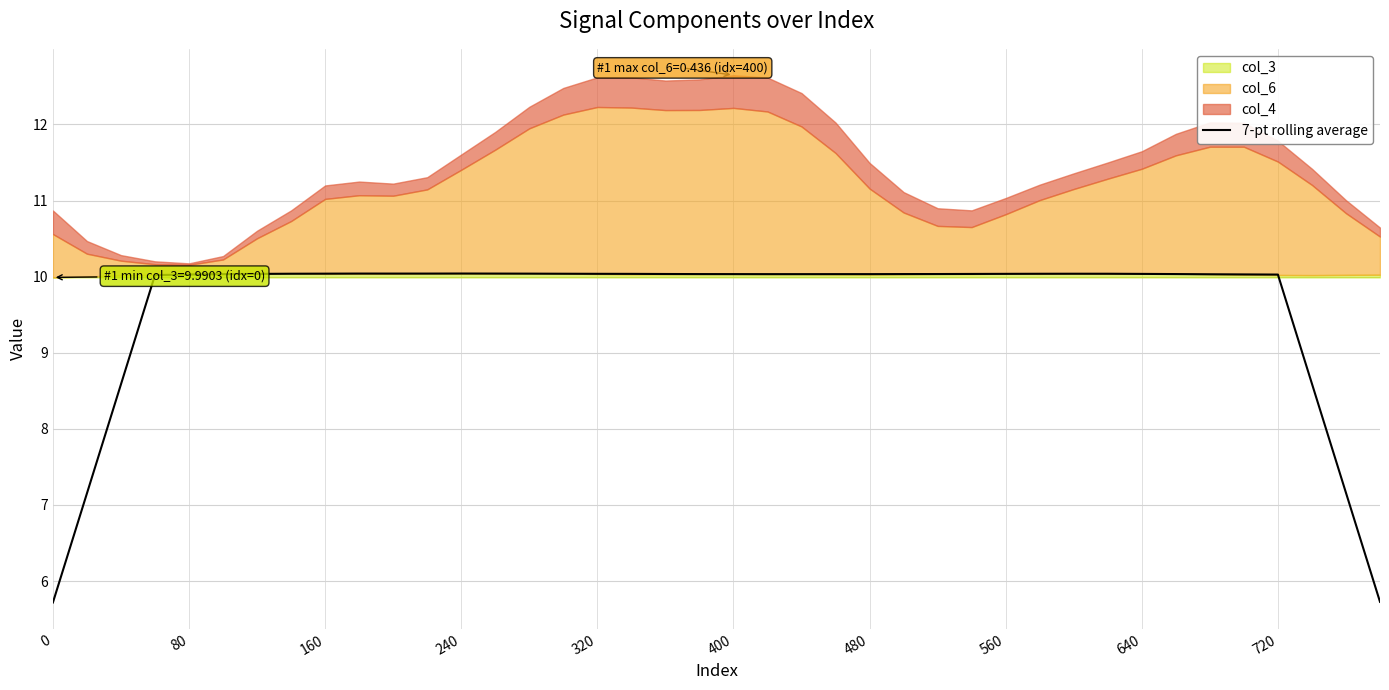

What is the maximum value for 7-pt rolling average?

10.0